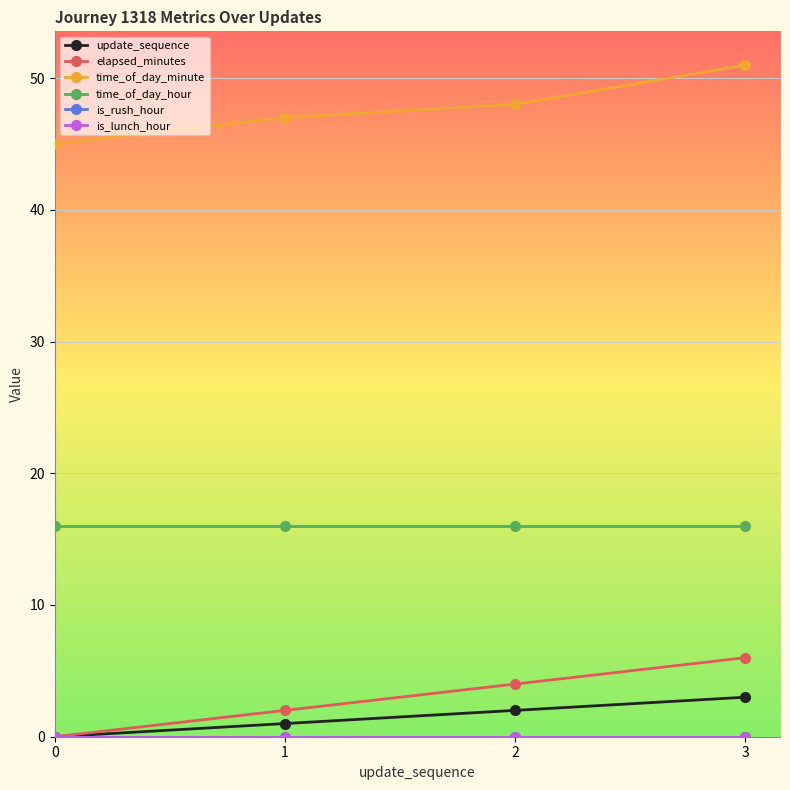

Is this an area chart (filled region under the line)?

No